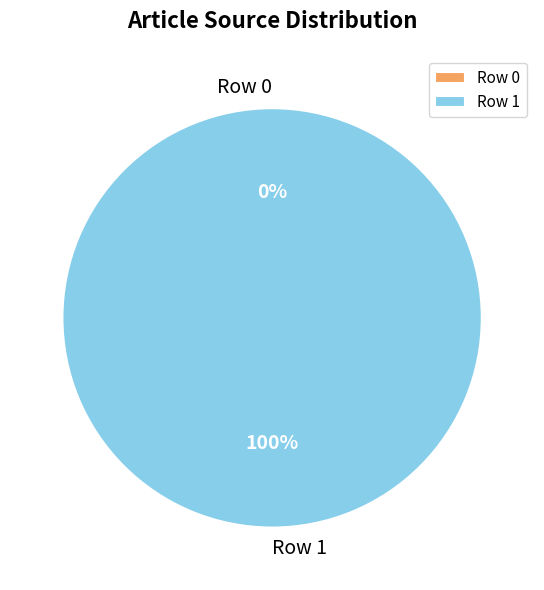

How much of the chart is everything except Row 0?

100.0%